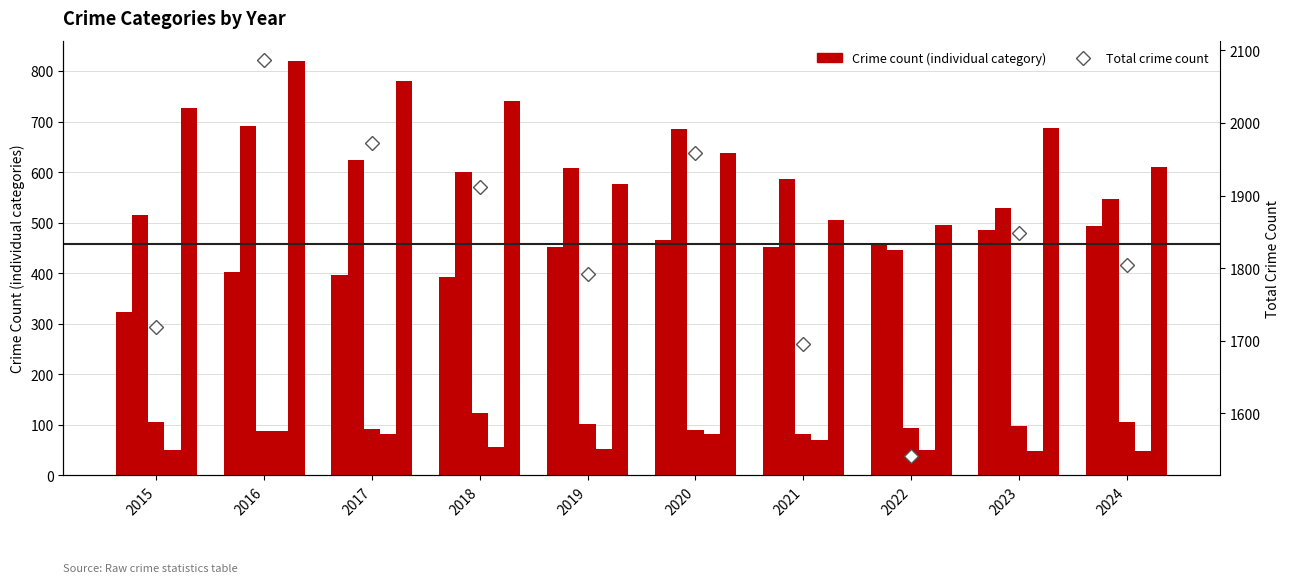

At which category is the sum across all series the highest?

2016